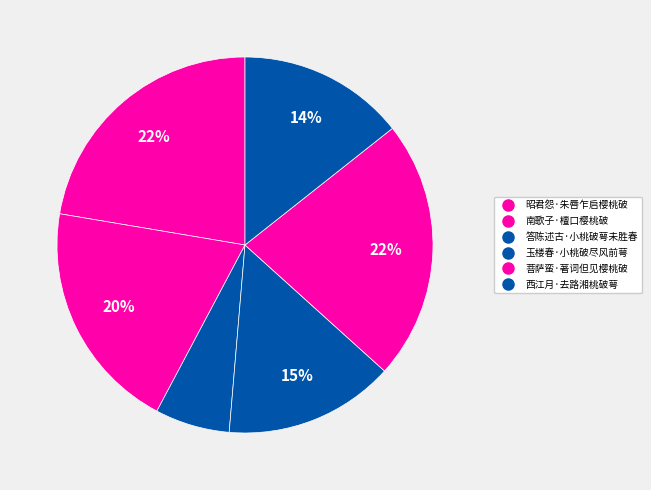

Which category has the smallest portion of the pie?

答陈述古·小桃破萼未胜春